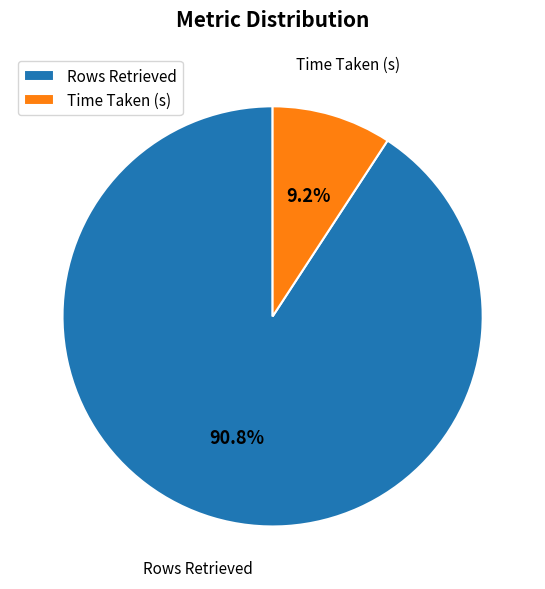

The Rows Retrieved slice represents 99% of the pie. True or false?

False